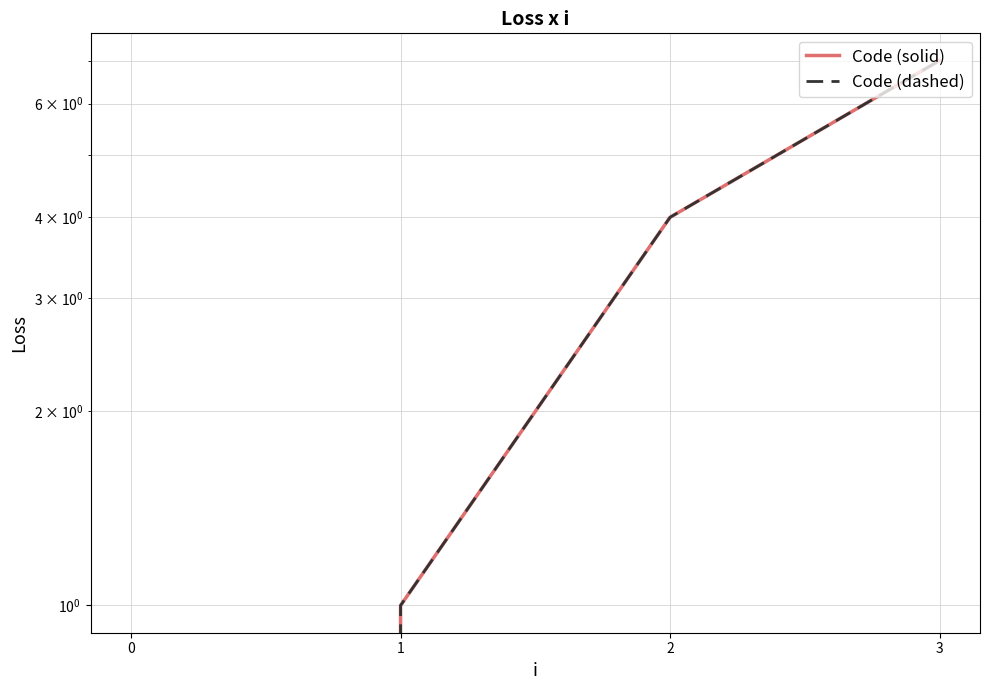

At which category does the chart reach its peak across all series?

3